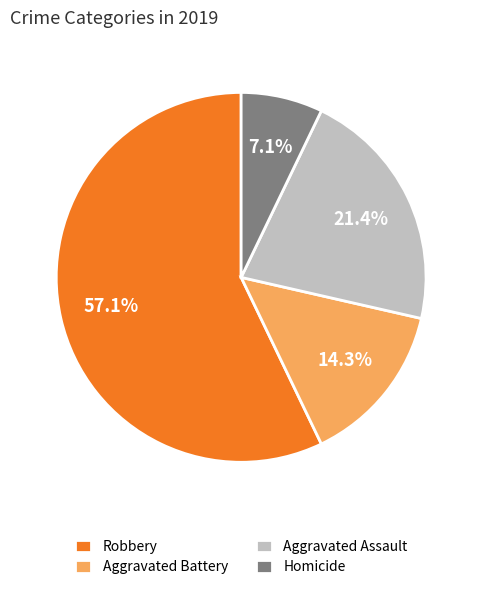

The Aggravated Battery slice represents 14% of the pie. True or false?

True